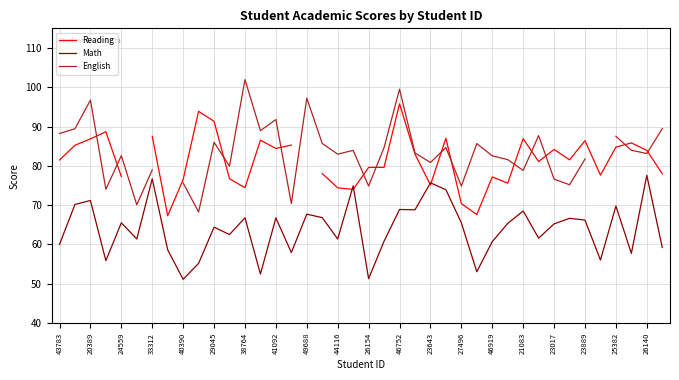

What is the minimum value for Math?

51.1